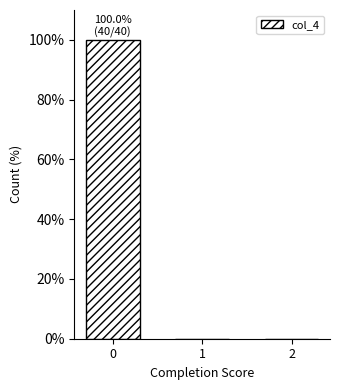

Reading left to right, what are all the values shown in this chart?

0=100	1=0	2=0